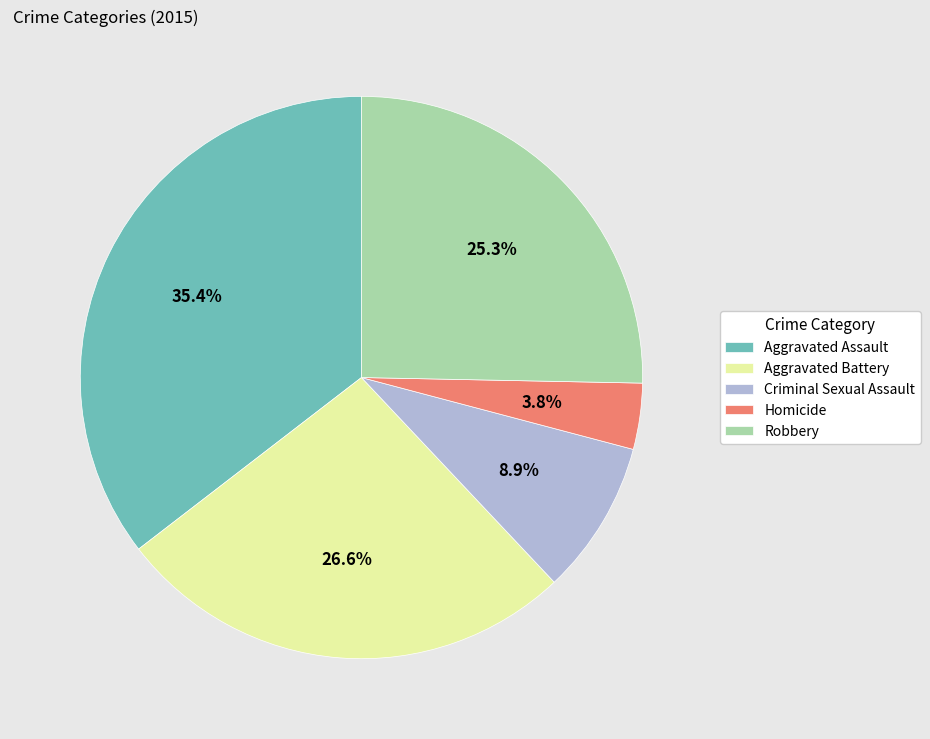

Between Criminal Sexual Assault and Robbery, which is larger?

Robbery